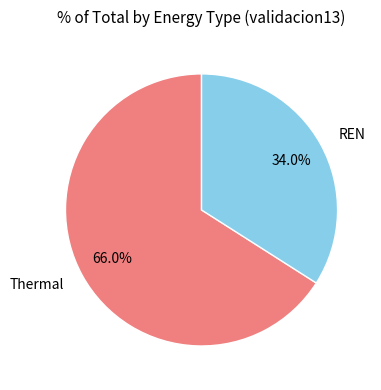

How many segments does this pie chart have?

2